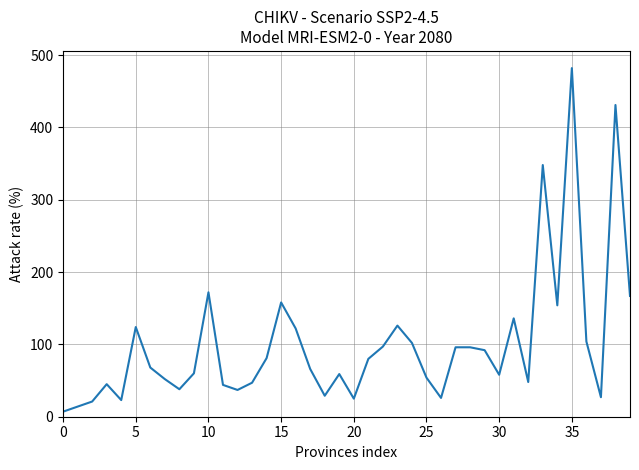

What is the difference between the maximum and minimum values?

475